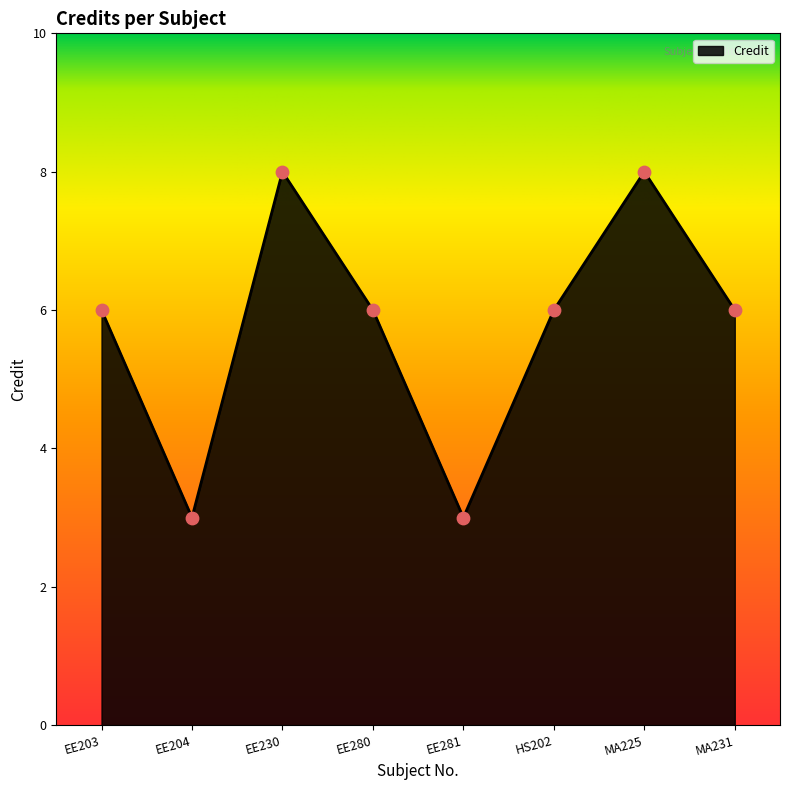

Which has a higher value, MA231 or EE281?

MA231